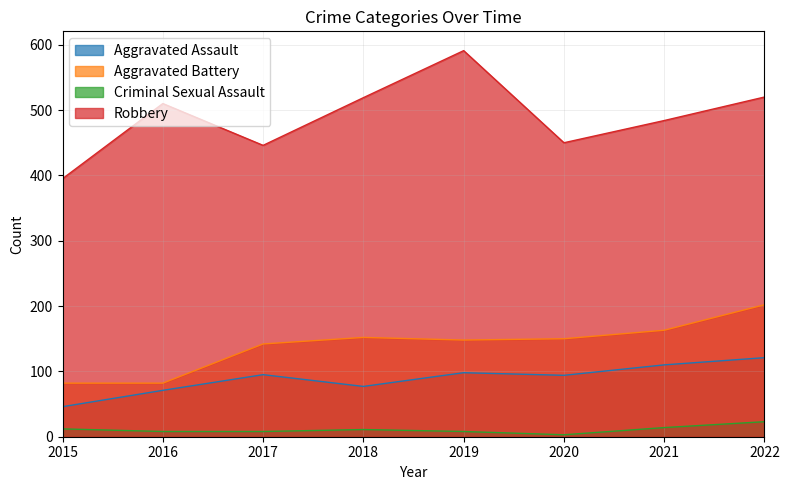

Is it true that Aggravated Assault equals 37 at 2018?

False